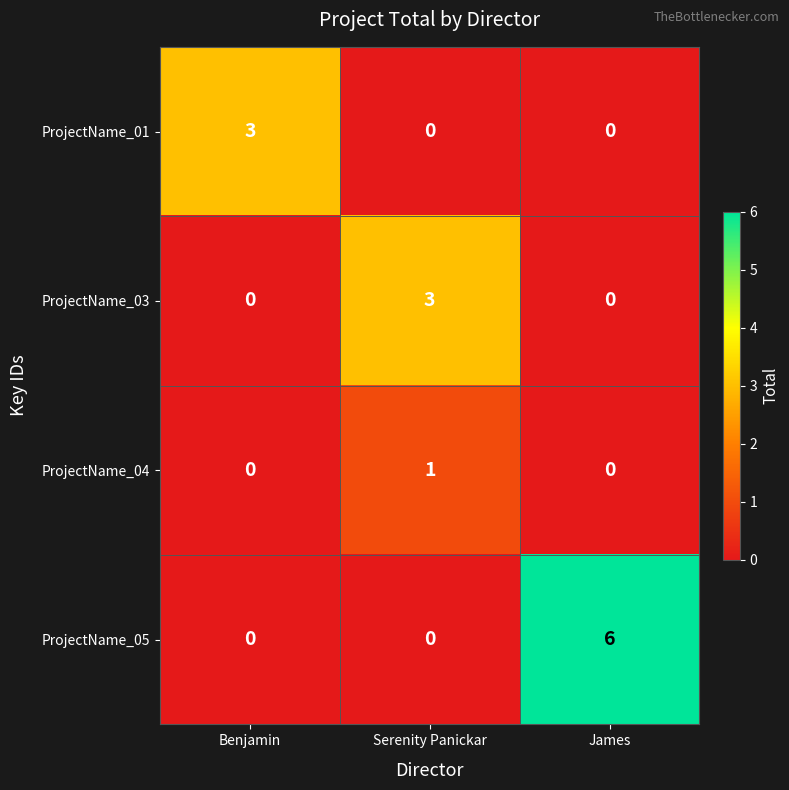

The ProjectName_05 series shows 0 at Serenity Panickar. True or false?

True